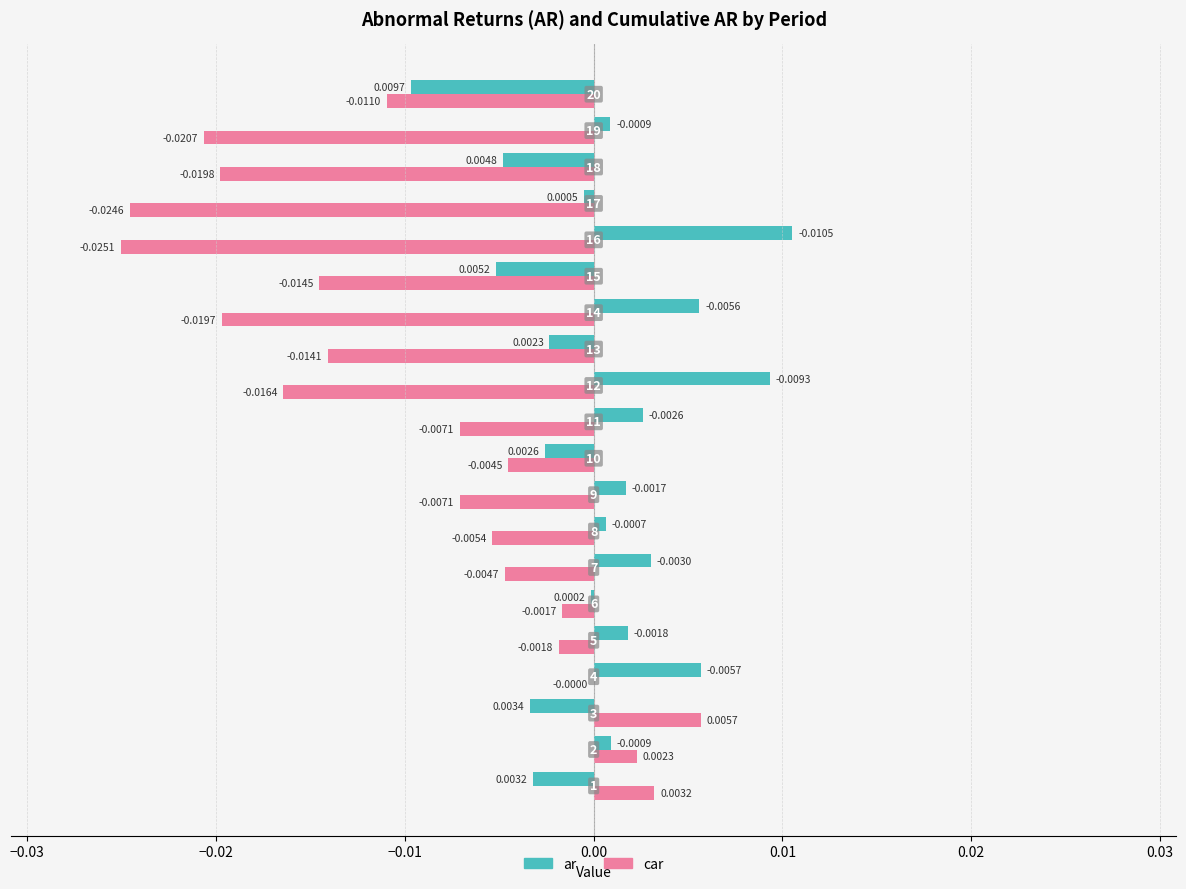

Which series has the largest total across all categories?

ar